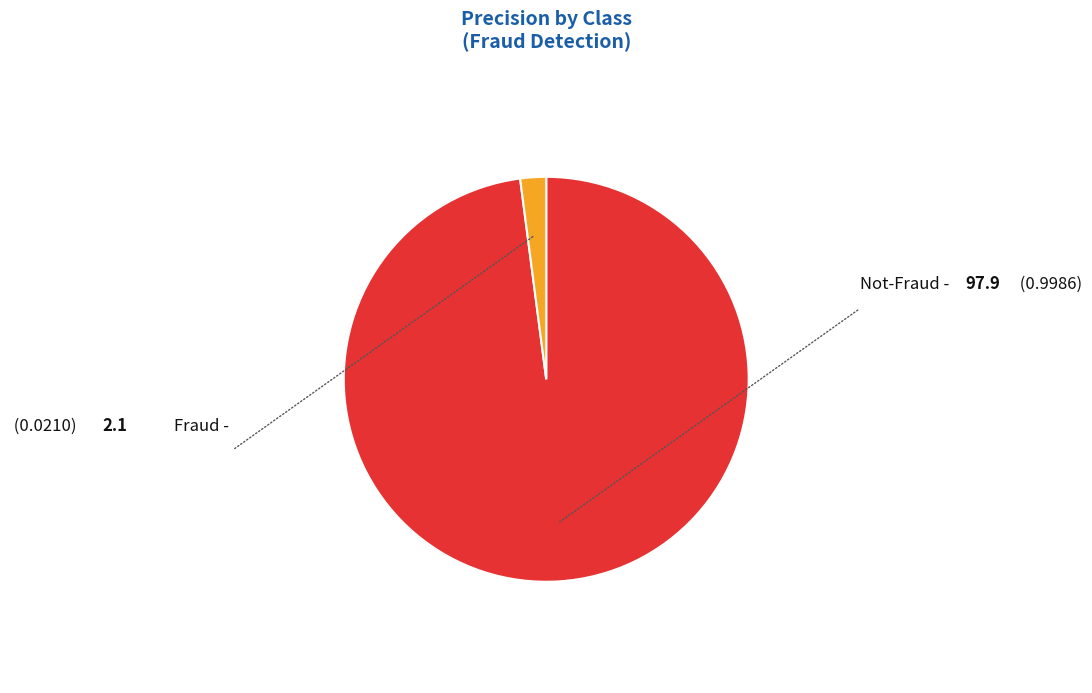

Does any single category account for the majority?

Yes